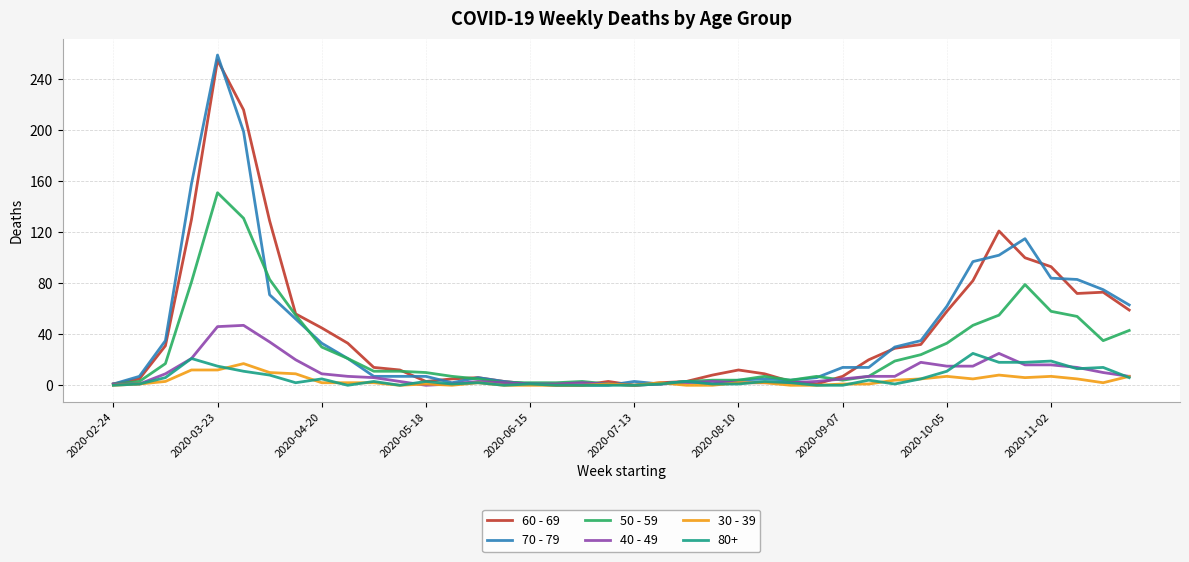

Which series has the largest range (max minus min)?

70 - 79